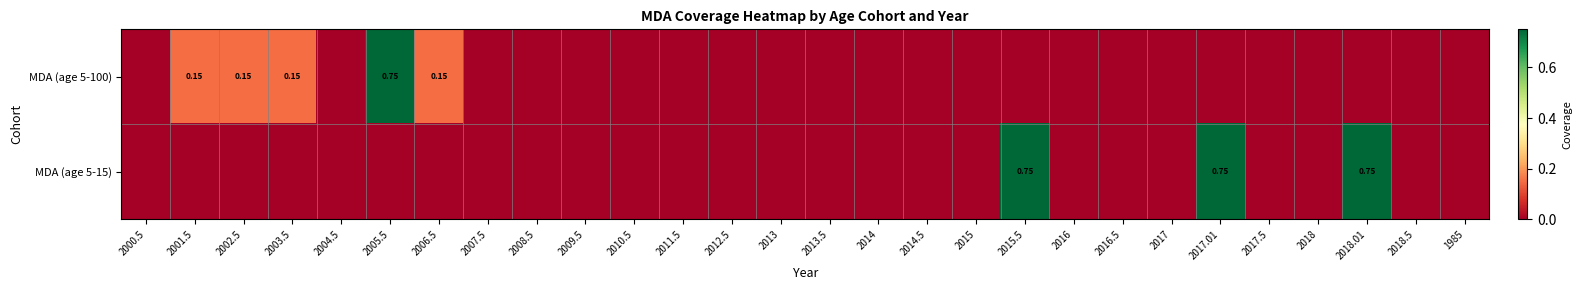

The MDA (age 5-100) series shows 0.0 at 2015.5. True or false?

True